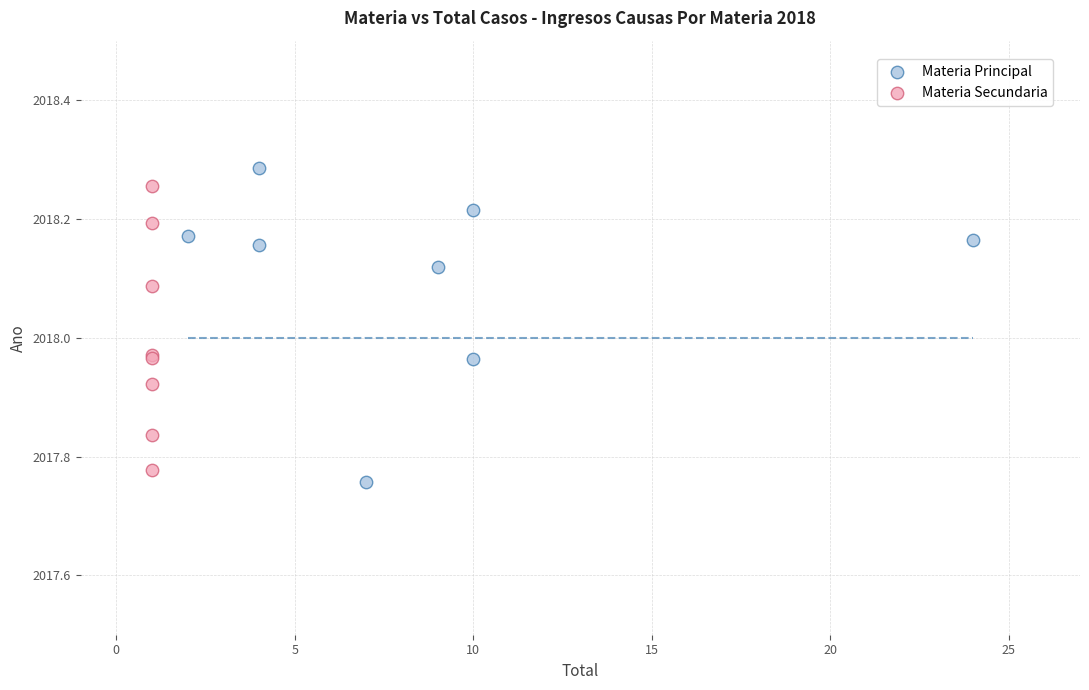

What are all the series names shown in the legend?

Materia Principal, Materia Secundaria